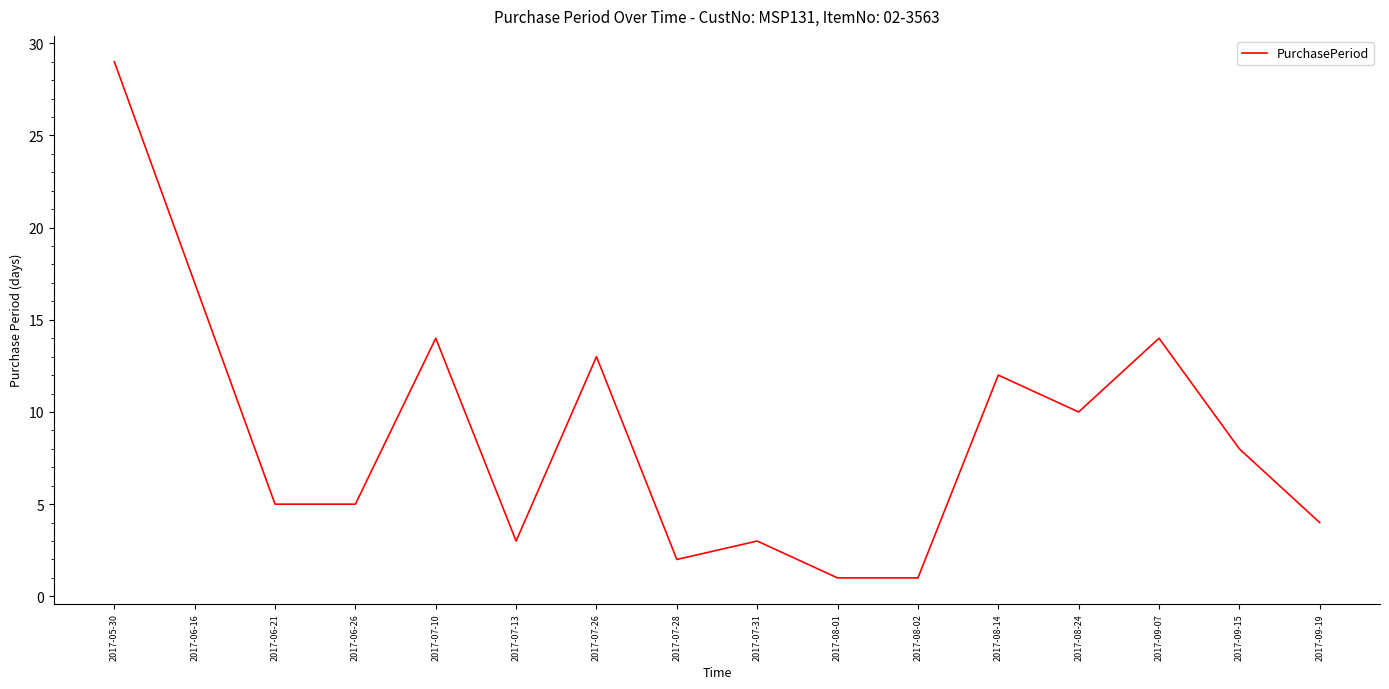

Which has a higher value, 2017-08-01 or 2017-07-10?

2017-07-10